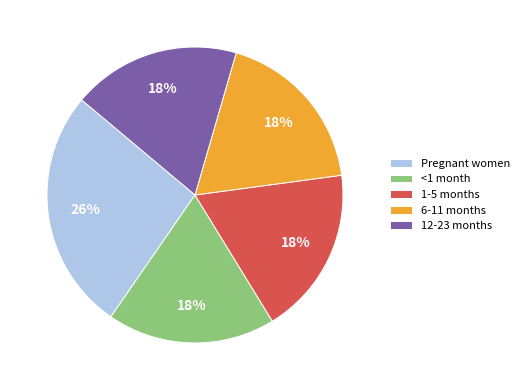

Which slice is the largest?

Pregnant women